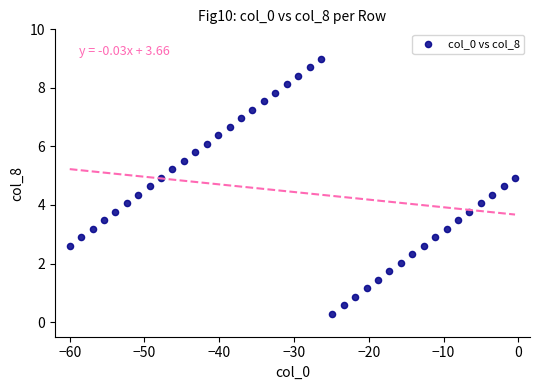

What is the range of X values (max minus min)?

59.6